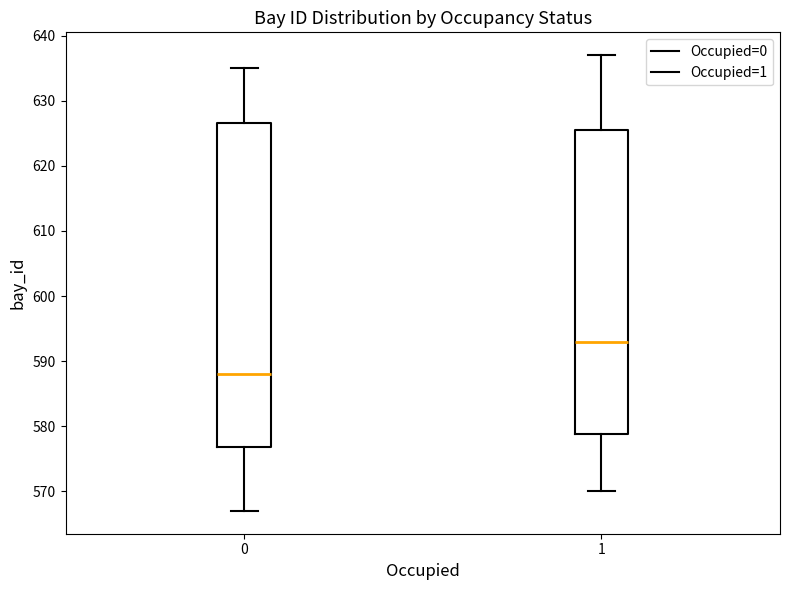

Reading left to right, read every box against the y-axis: the position of its median line, the range the box covers, and the ends of its whiskers. The values are not printed on the chart, so give them approximately, as read against the axis.

0: median 588, box 577 to 627, whiskers 567 to 635
1: median 593, box 579 to 626, whiskers 570 to 637